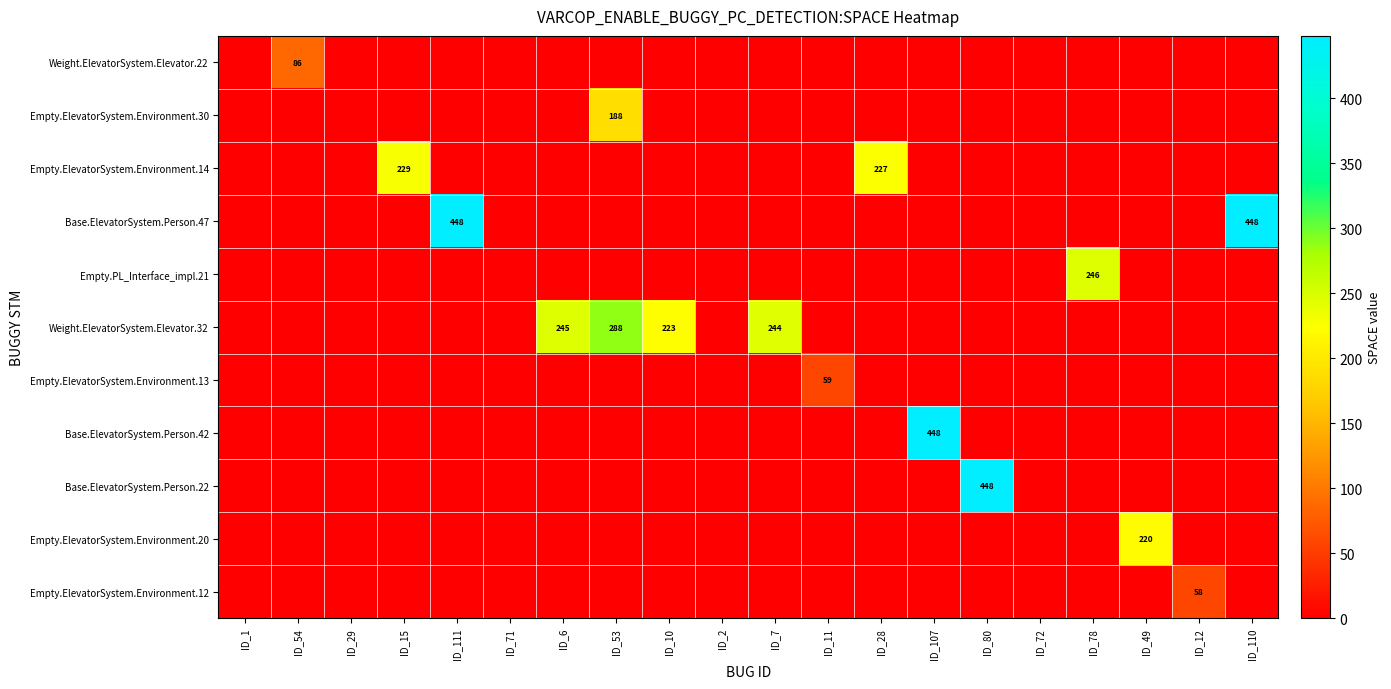

How many values in the Empty.PL_Interface_impl.21 series exceed 0?

1